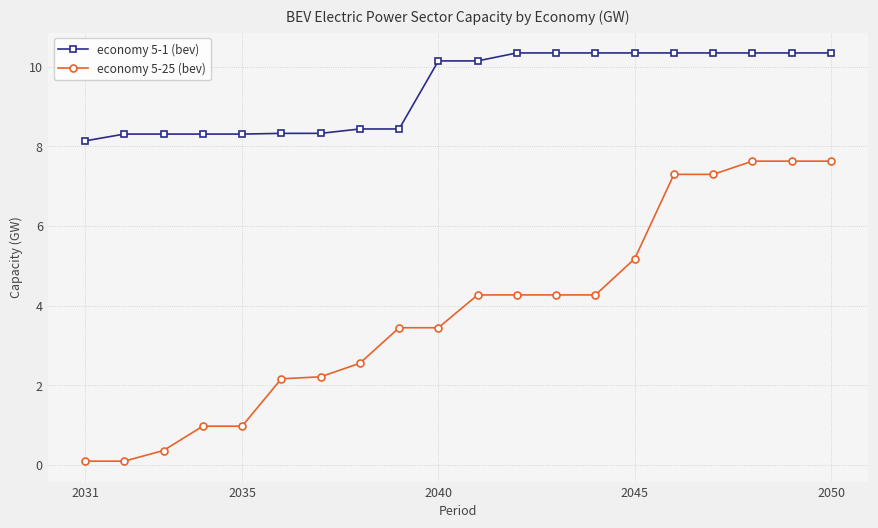

List the series in order of their peak value, highest first.

economy 5-1 (bev), economy 5-25 (bev)